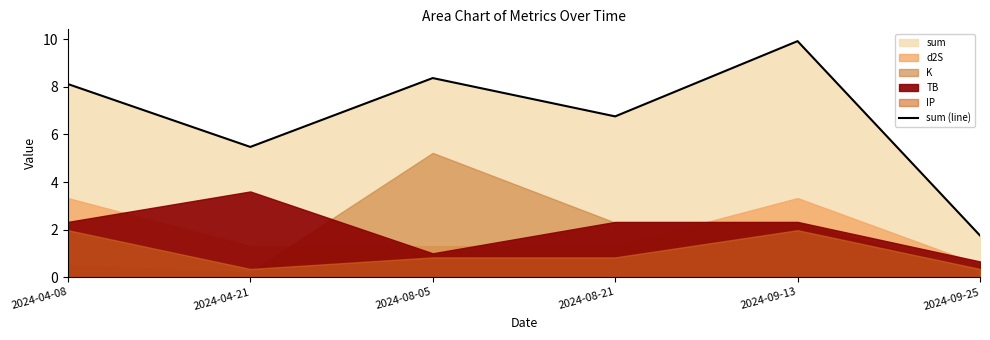

Rank the categories by value from lowest to highest.

2024-09-25, 2024-04-21, 2024-08-21, 2024-04-08, 2024-08-05, 2024-09-13